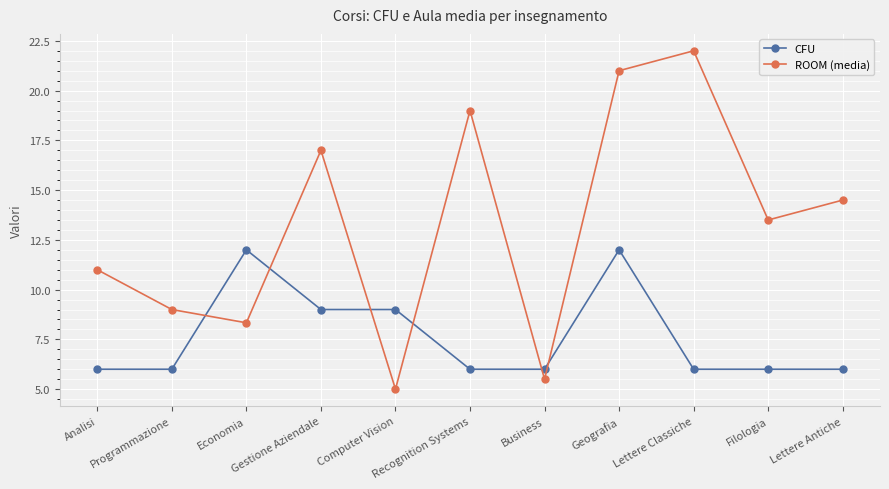

List the labels in order of ROOM (media) value, smallest first.

Computer Vision, Business, Economia, Programmazione, Analisi, Filologia, Lettere Antiche, Gestione Aziendale, Recognition Systems, Geografia, Lettere Classiche